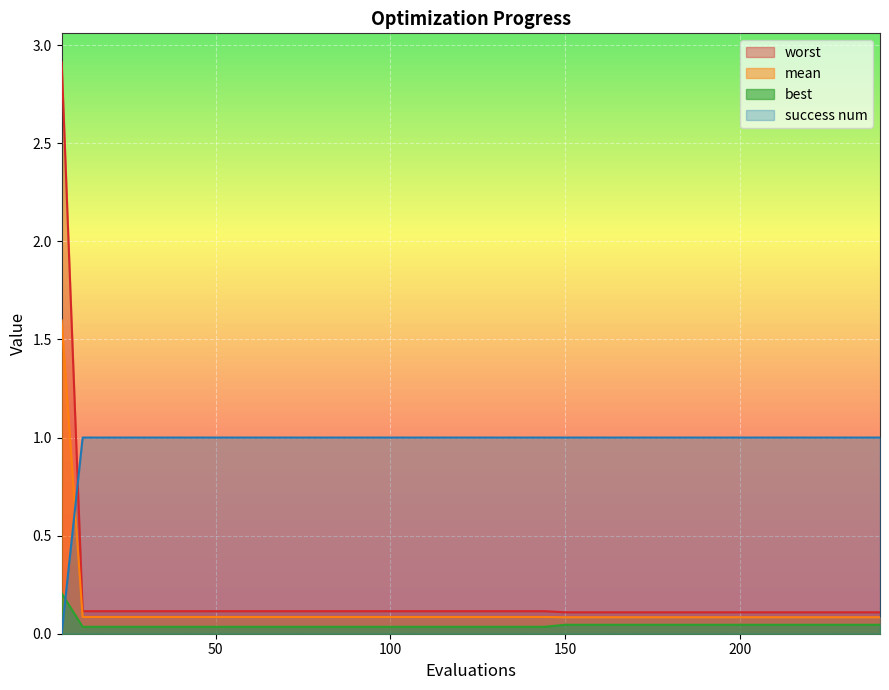

Rank the series at 42 from lowest to highest value.

best, mean, worst, success num